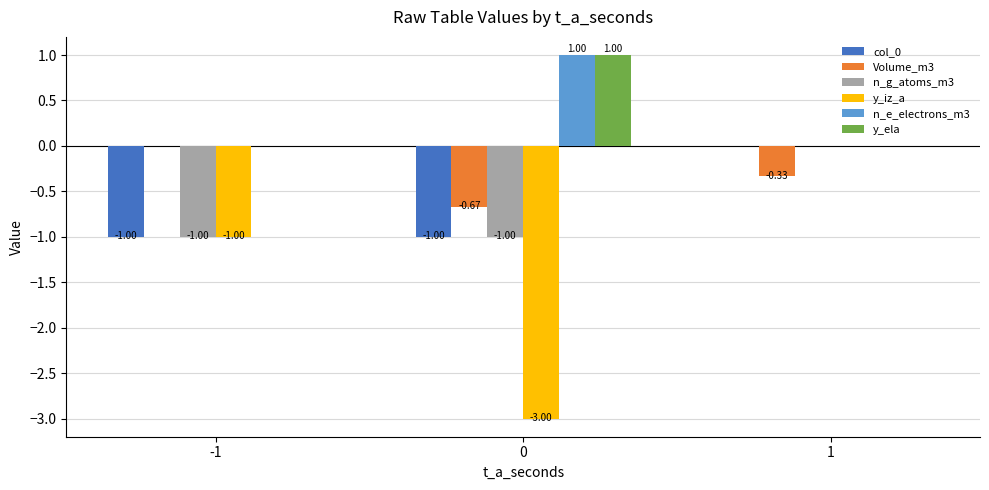

At which label is n_g_atoms_m3 closest to 0?

1